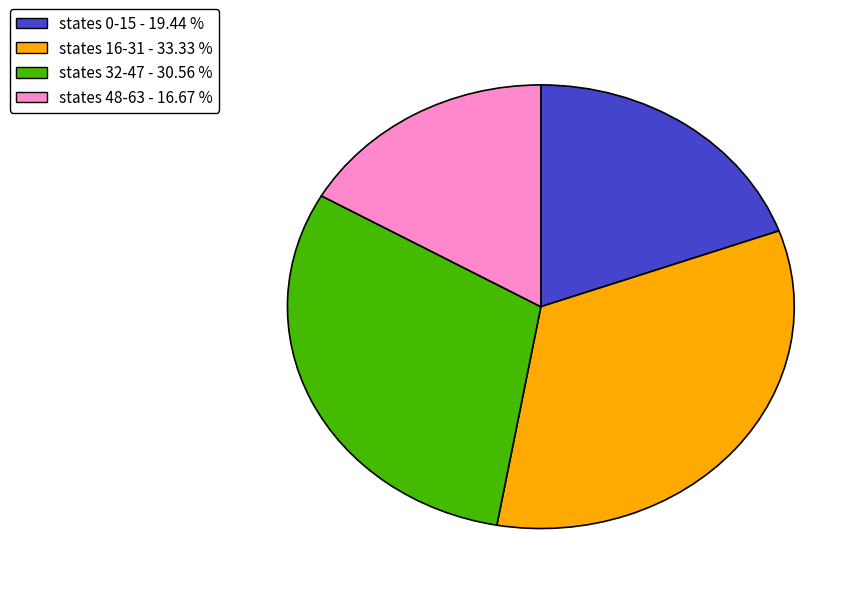

Does states 16-31 - 33.33 % account for over 50% of the chart?

No